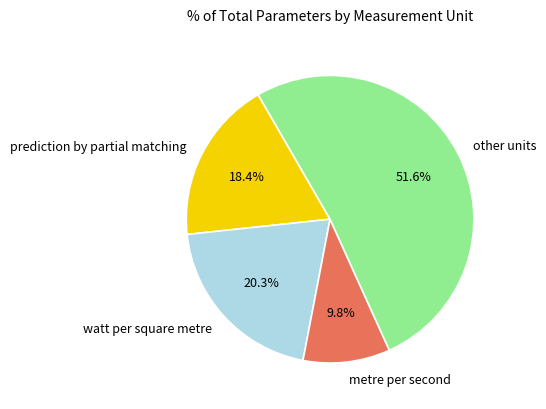

Does any single category account for the majority?

Yes